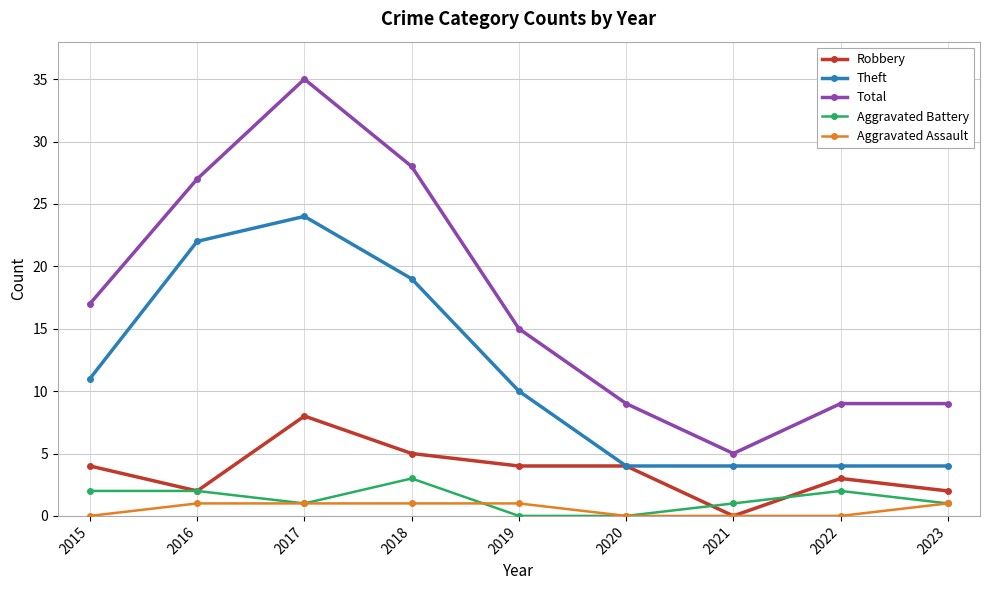

Reading left to right, transcribe all the data shown in this chart.

Robbery: 2015=4	2016=2	2017=8	2018=5	2019=4	2020=4	2021=0	2022=3	2023=2
Theft: 2015=11	2016=22	2017=24	2018=19	2019=10	2020=4	2021=4	2022=4	2023=4
Total: 2015=17	2016=27	2017=35	2018=28	2019=15	2020=9	2021=5	2022=9	2023=9
Aggravated Battery: 2015=2	2016=2	2017=1	2018=3	2019=0	2020=0	2021=1	2022=2	2023=1
Aggravated Assault: 2015=0	2016=1	2017=1	2018=1	2019=1	2020=0	2021=0	2022=0	2023=1